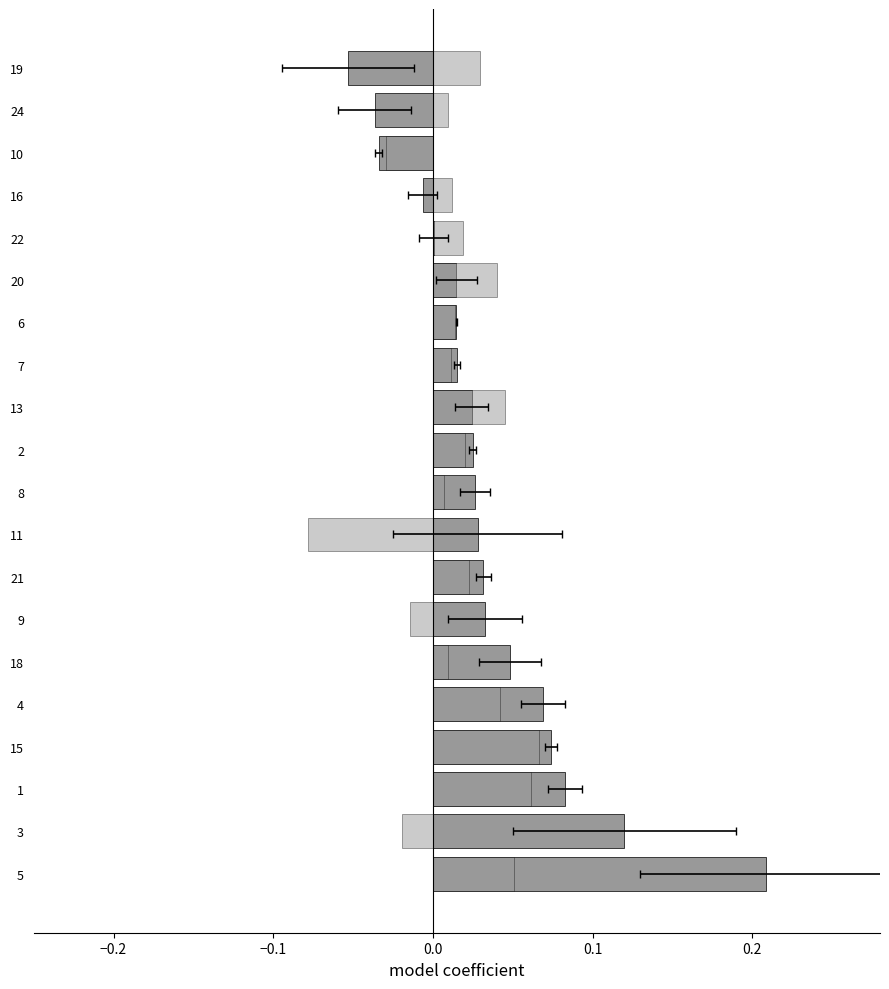

Reading right to left, transcribe all the data shown in this chart.

CON: -0.1	-0.0	-0.0	-0.0	0.0	0.0	0.0	0.0	0.0	0.0	0.0	0.0	0.0	0.0	0.0	0.1	0.1	0.1	0.1	0.2
STR: 0.0	0.0	-0.0	0.0	0.0	0.0	0.0	0.0	0.0	0.0	0.0	-0.1	0.0	-0.0	0.0	0.0	0.1	0.1	-0.0	0.1